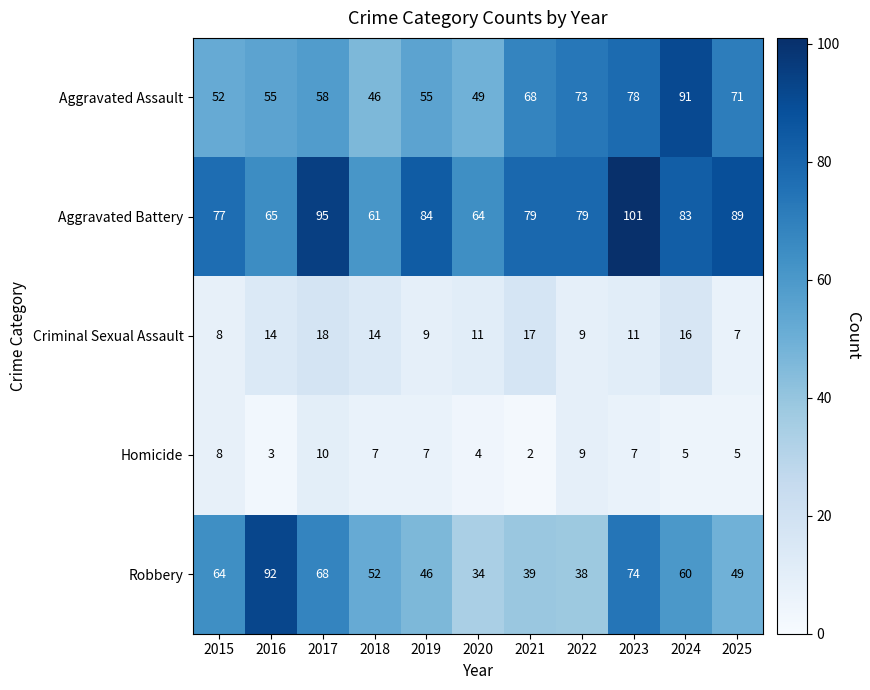

Which series has the widest spread of values?

Robbery